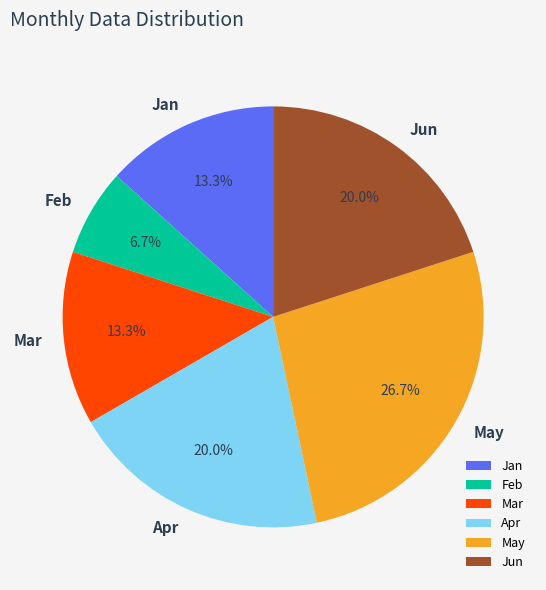

Is the sum of Jun and Apr greater than half?

No